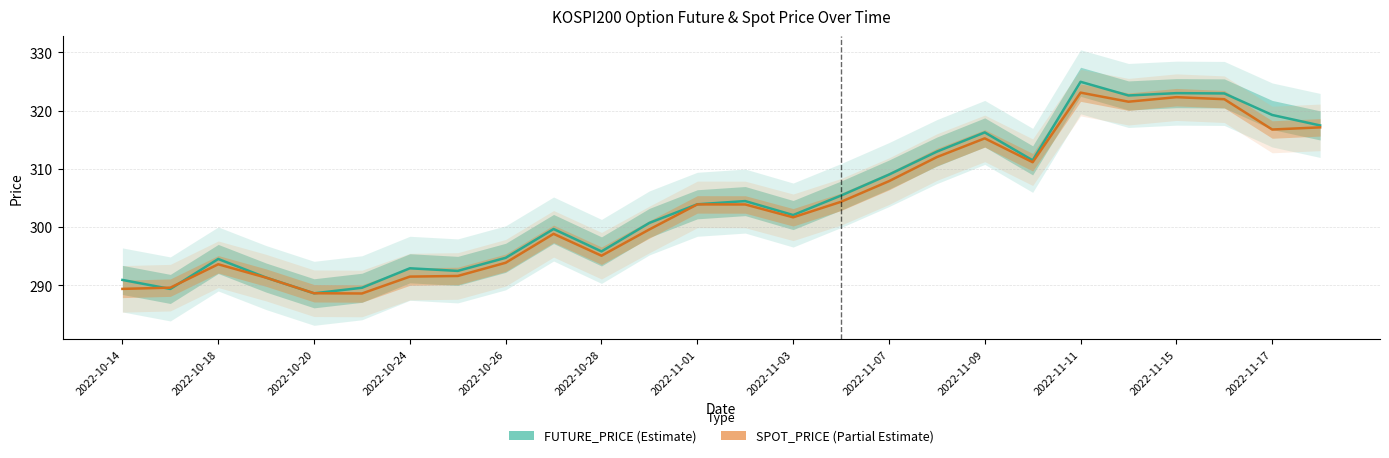

Does the chart display data point markers on the line(s)?

No